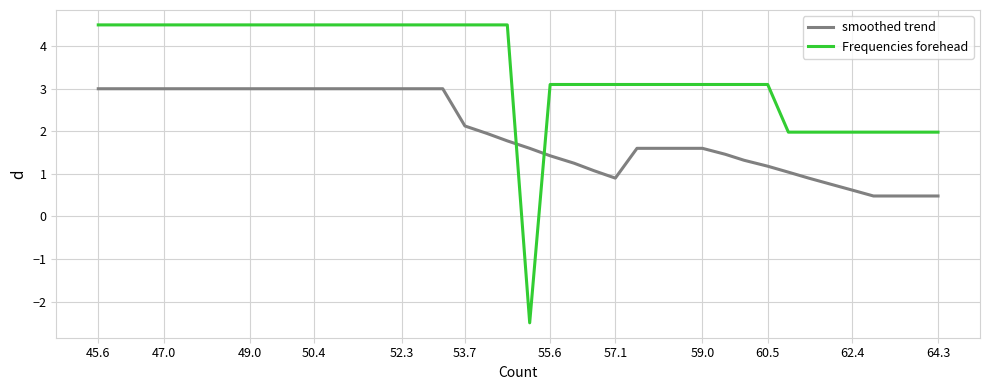

After their last crossing, which series has the higher values: smoothed trend or Frequencies forehead?

Frequencies forehead